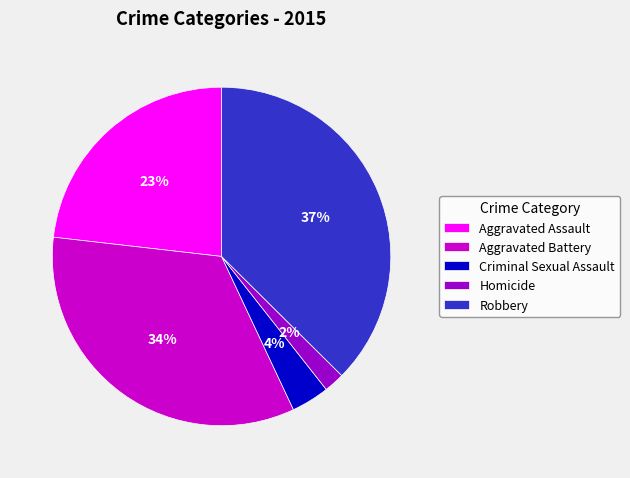

How many slices are in this pie chart?

5